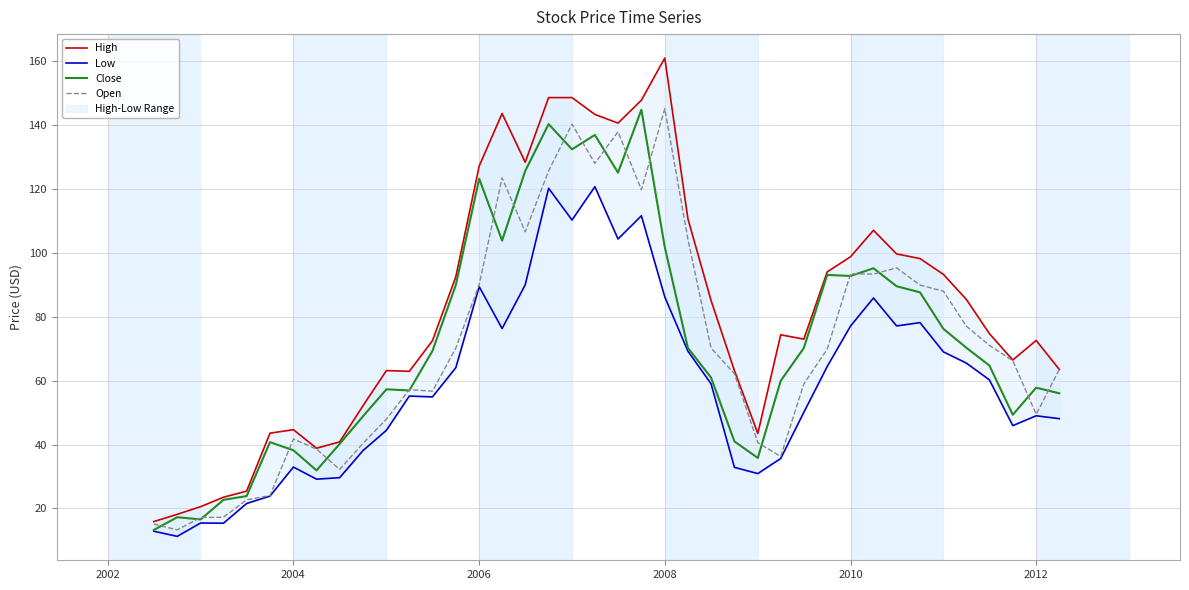

Which category has the highest value in the Open series?

2008